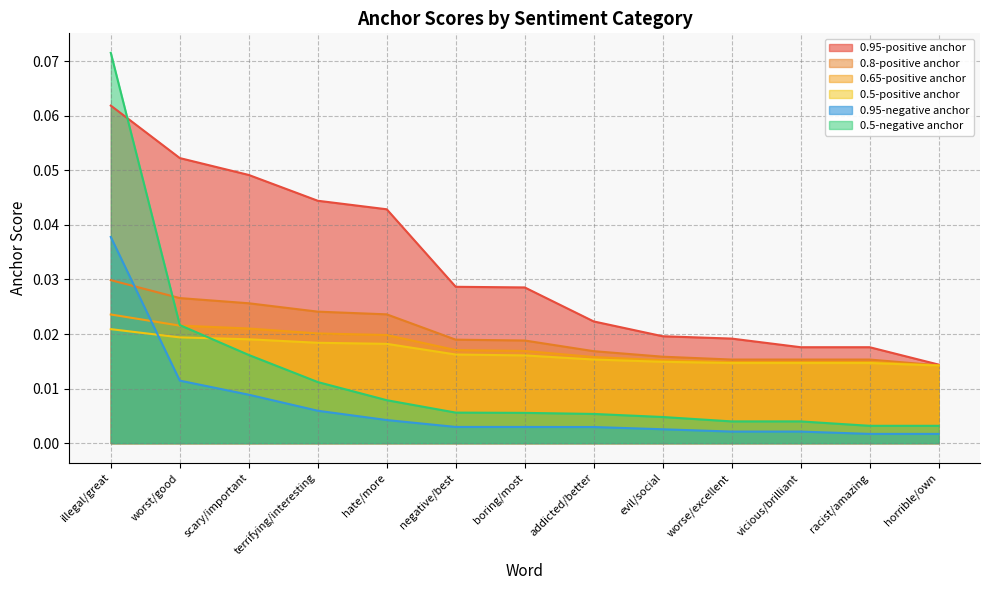

Is it true that 0.95-positive anchor equals 0.0 at horrible/own?

True